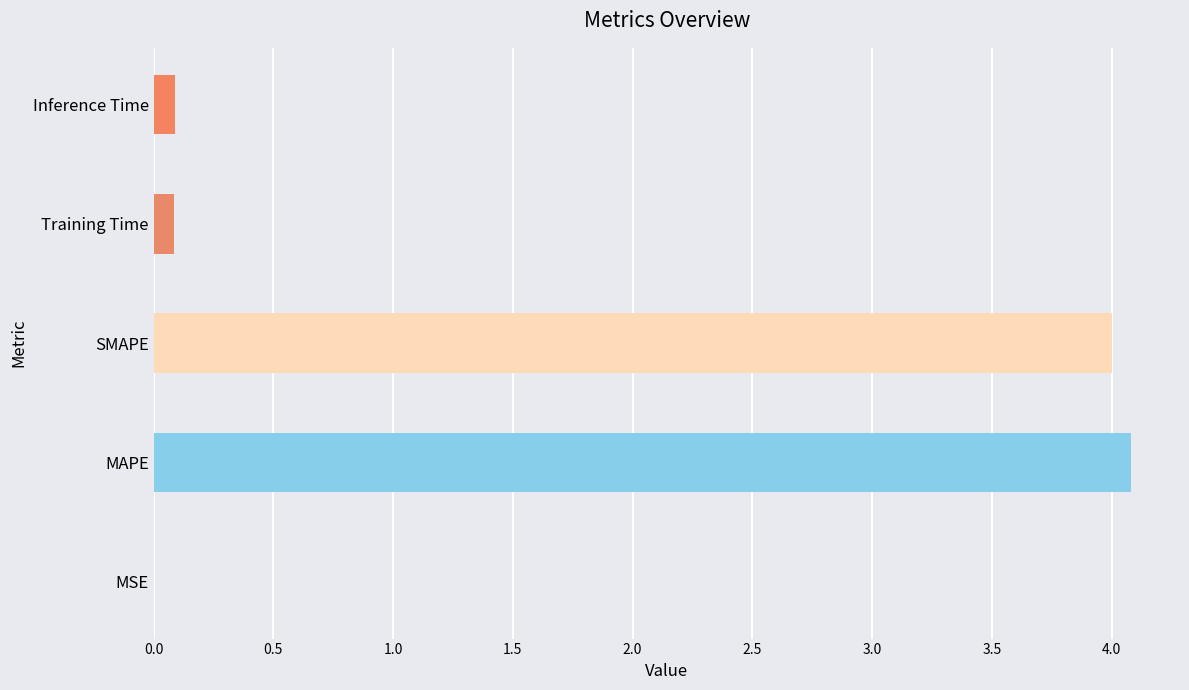

Does the chart contain stacked bars?

No